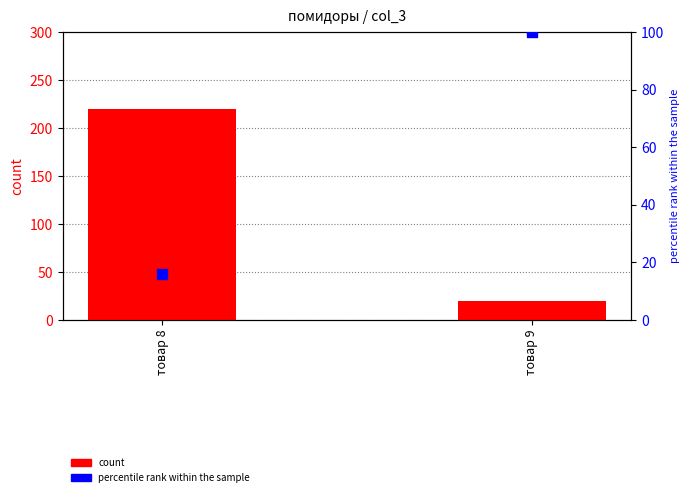

What are all the series names shown in the legend?

count, percentile rank within the sample